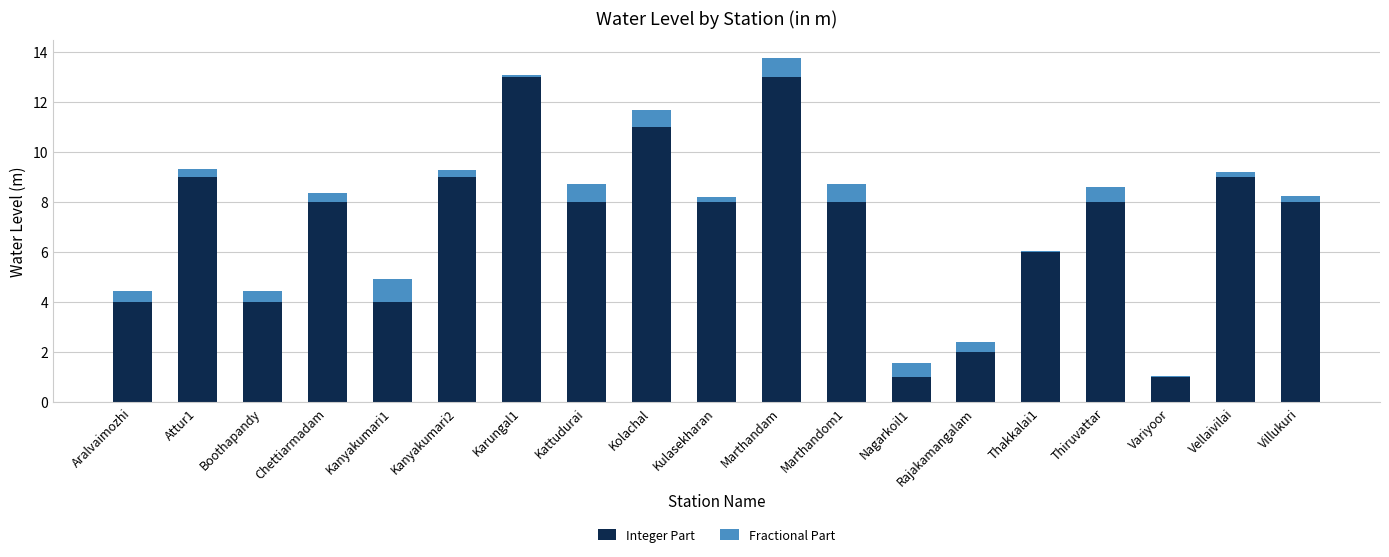

Does the chart contain stacked bars?

Yes